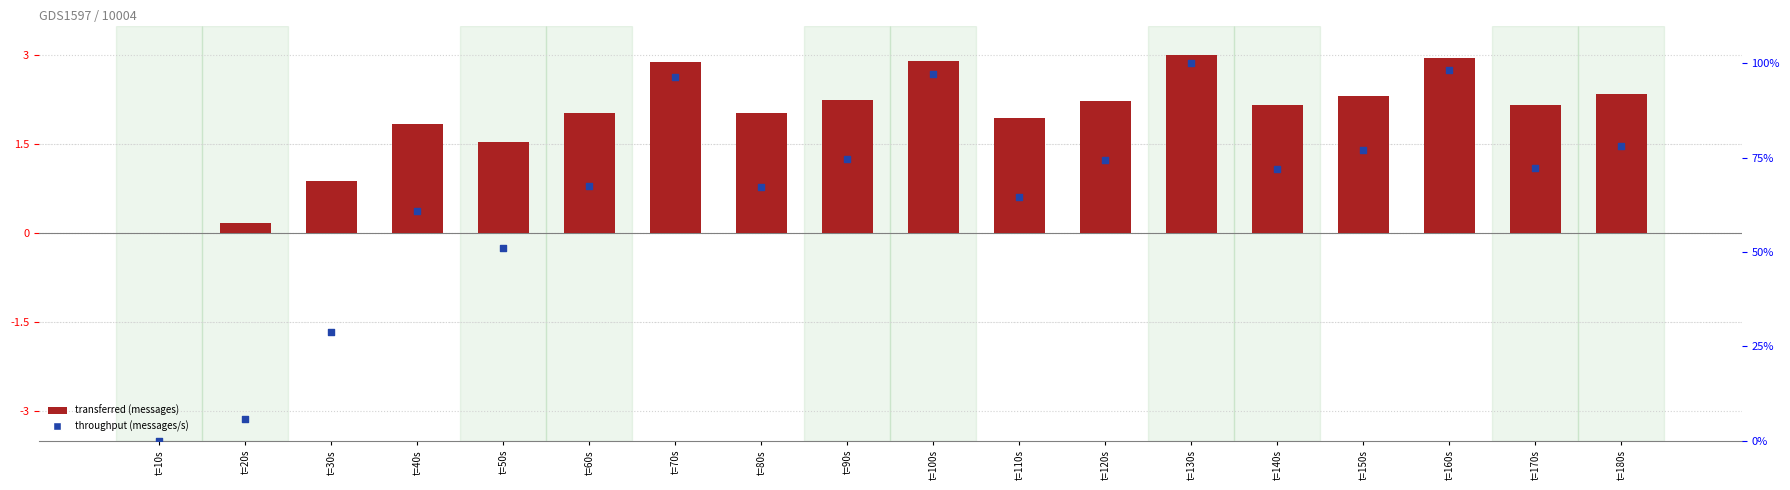

At which category is the sum across all series the highest?

t=130s